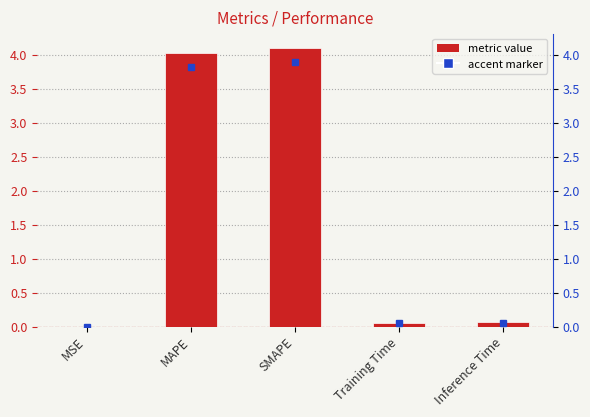

At which category does the chart reach its minimum across all series?

MSE